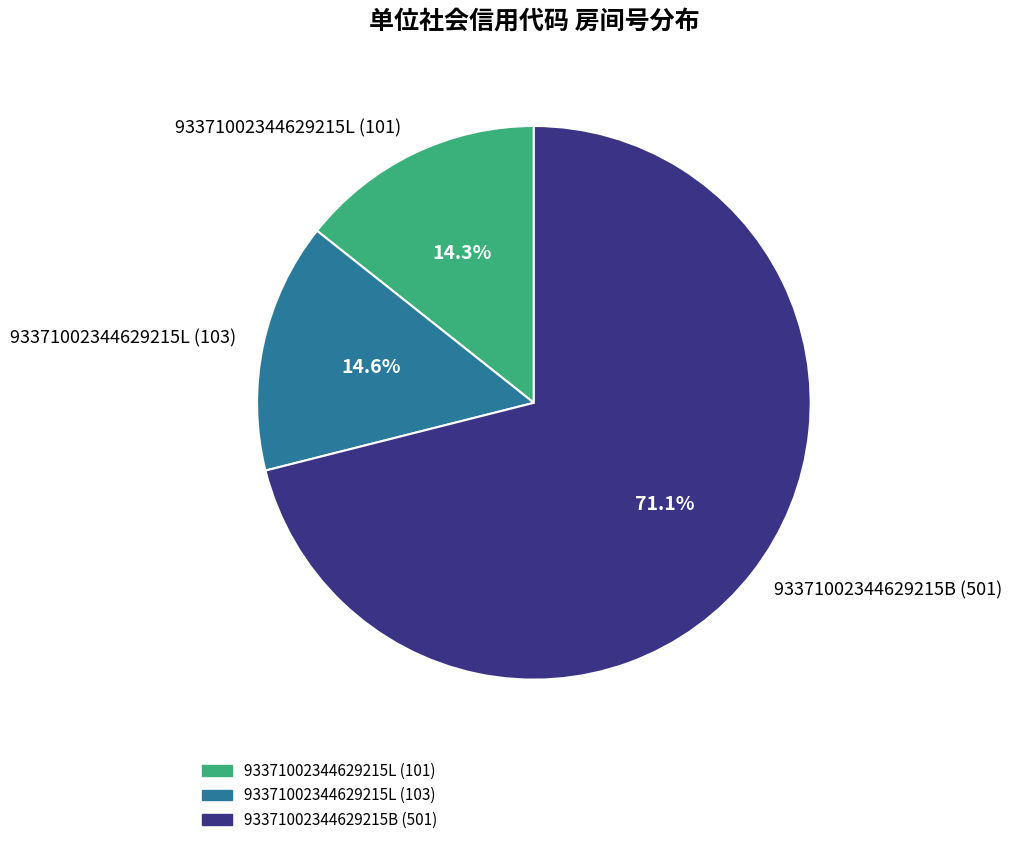

The 93371002344629215L (101) slice represents 29% of the pie. True or false?

False